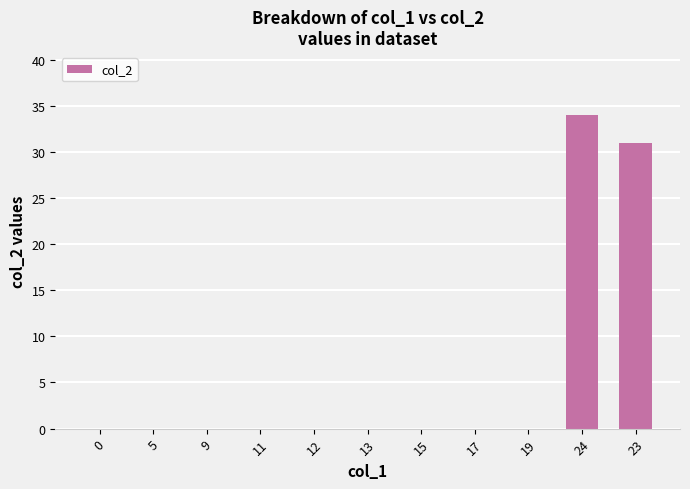

True or false: the data shows 0 at 17.

True